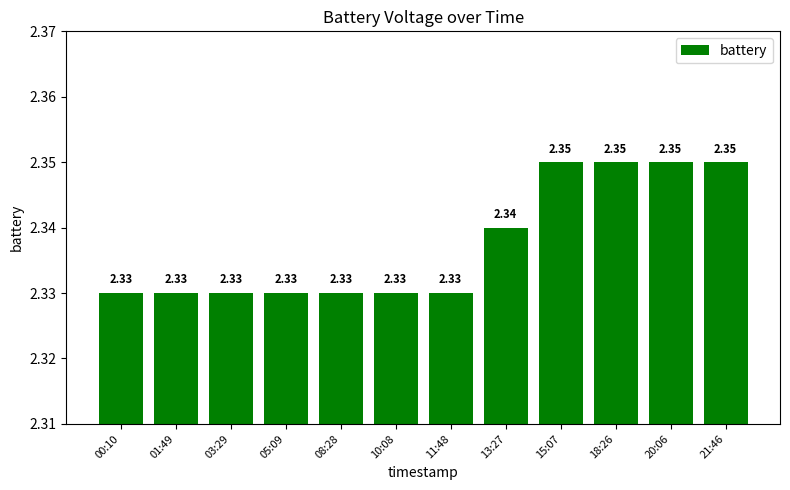

What is the label of the 12th bar from the right?

00:10